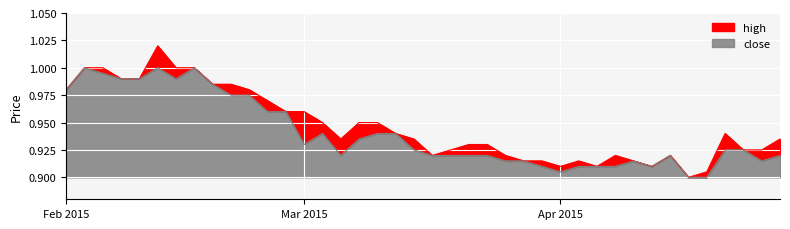

Reading right to left, transcribe all the data shown in this chart.

high: 0.9	0.9	0.9	0.9	0.9	0.9	0.9	0.9	0.9	0.9	0.9	0.9	0.9	0.9	0.9	0.9	0.9	0.9	0.9	0.9	0.9	0.9	0.9	0.9	0.9	0.9	1.0	1.0	1.0	1.0	1.0	1.0	1.0	1.0	1.0	1.0	1.0	1.0	1.0	1.0
close: 0.9	0.9	0.9	0.9	0.9	0.9	0.9	0.9	0.9	0.9	0.9	0.9	0.9	0.9	0.9	0.9	0.9	0.9	0.9	0.9	0.9	0.9	0.9	0.9	0.9	0.9	0.9	1.0	1.0	1.0	1.0	1.0	1.0	1.0	1.0	1.0	1.0	1.0	1.0	1.0